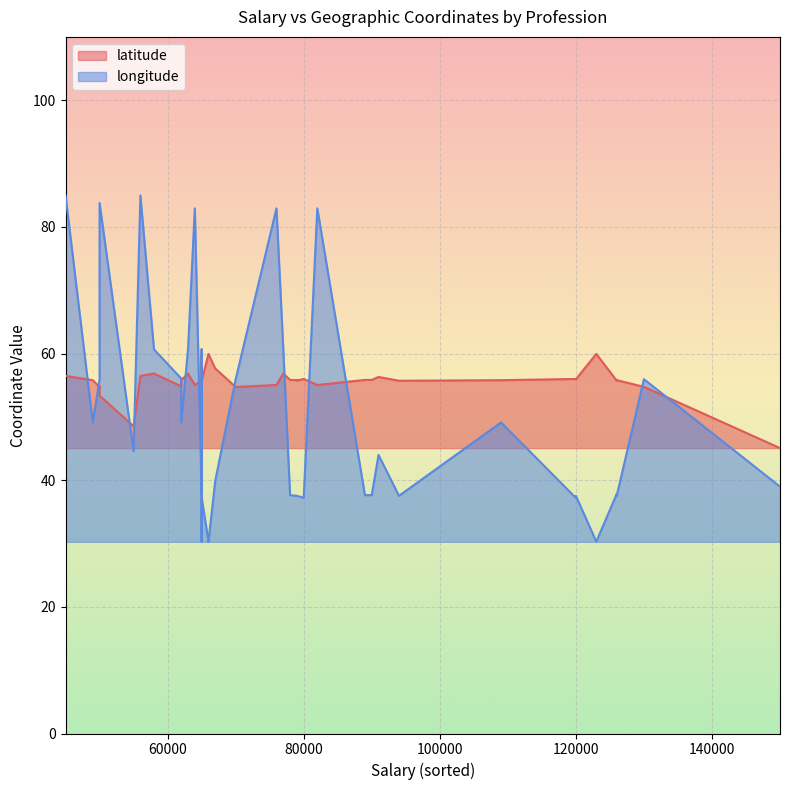

True or false: longitude and latitude cross at least once.

True